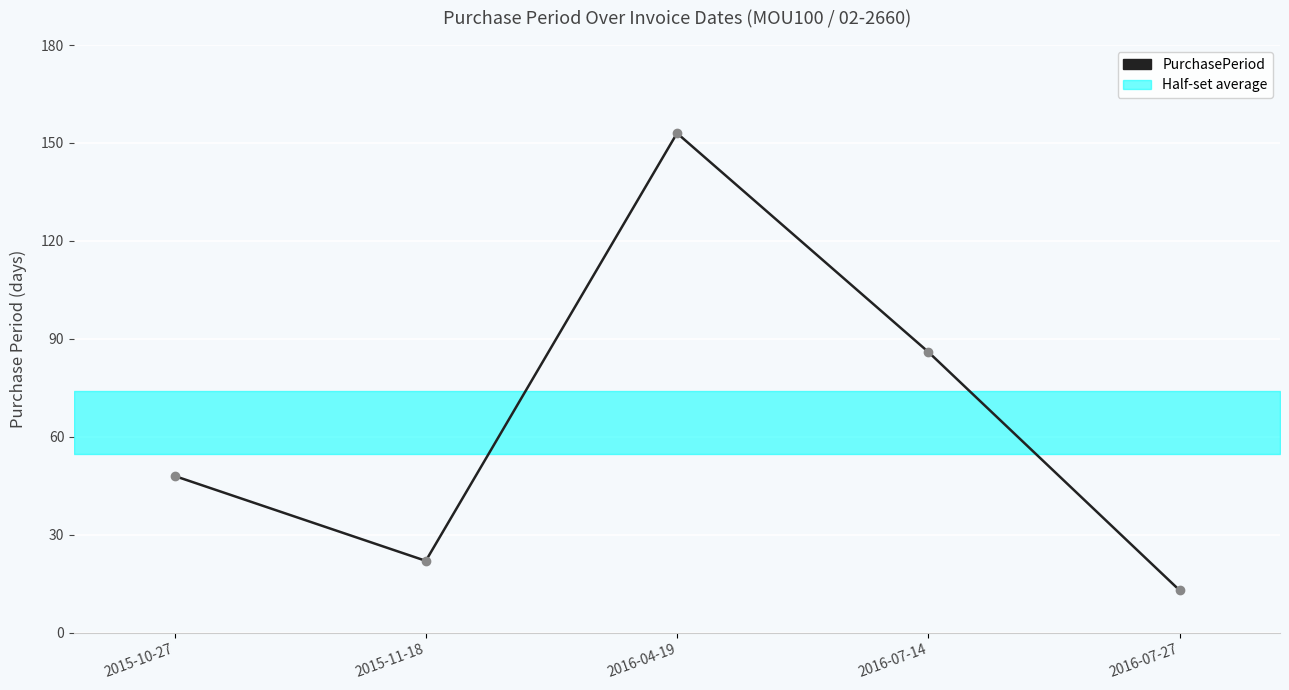

What is the difference between the values at 2016-07-27 and 2015-11-18?

9